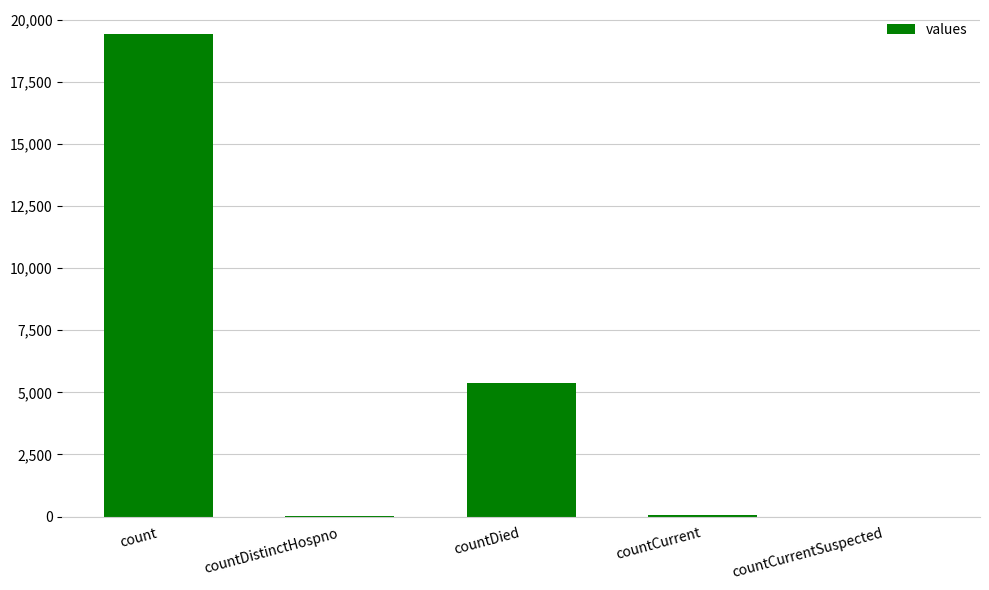

What is the maximum value shown in the chart?

19420